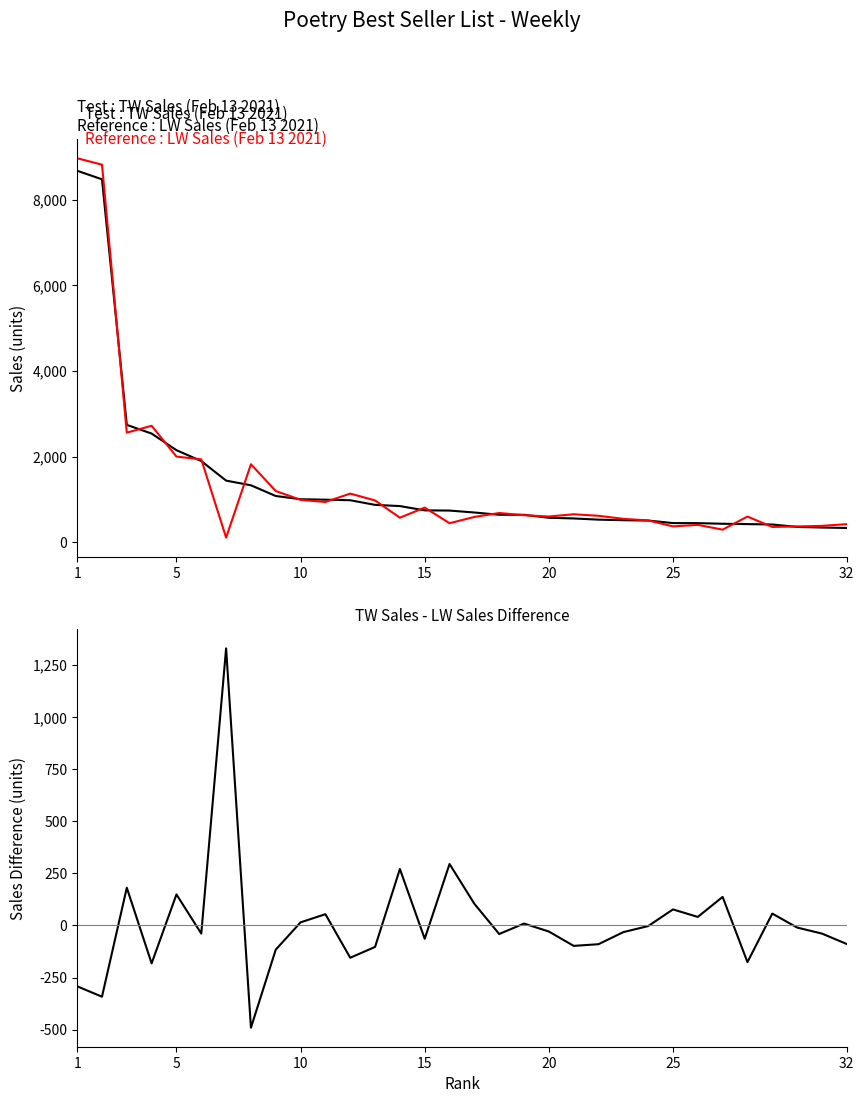

What is the value of the LW Sales point at the 12th from the left?

1138